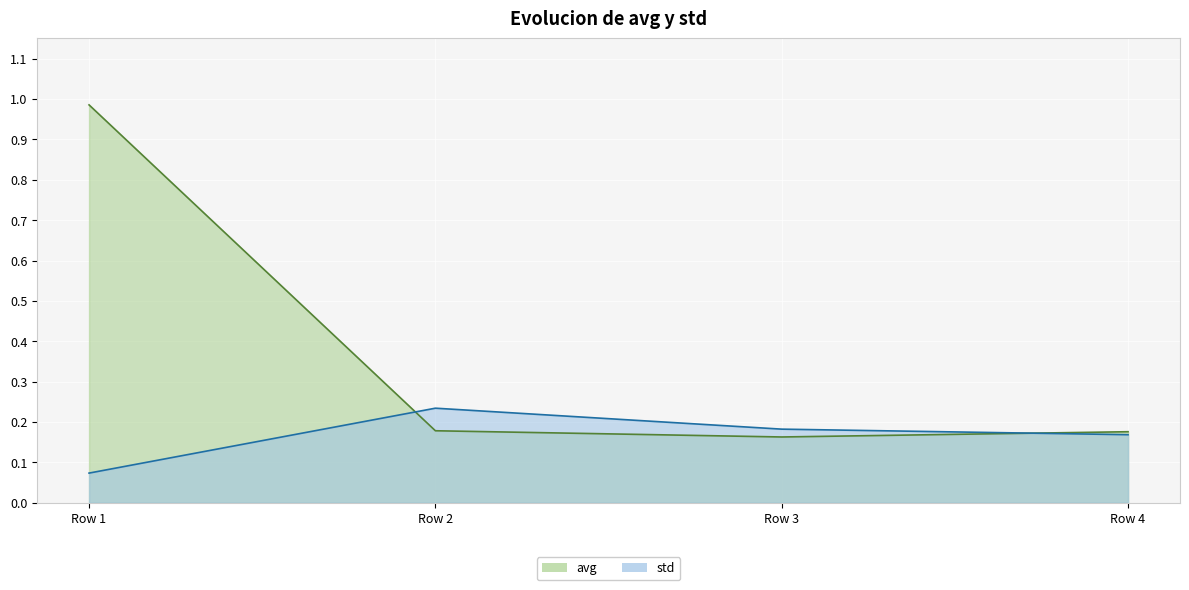

Which series has the largest range (max minus min)?

avg